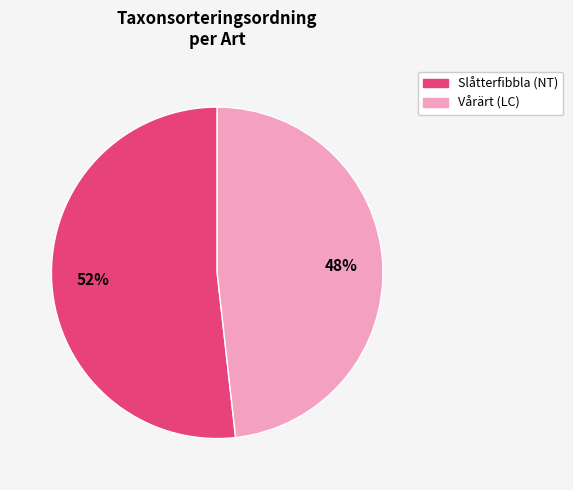

The Vårärt (LC) slice represents 35% of the pie. True or false?

False